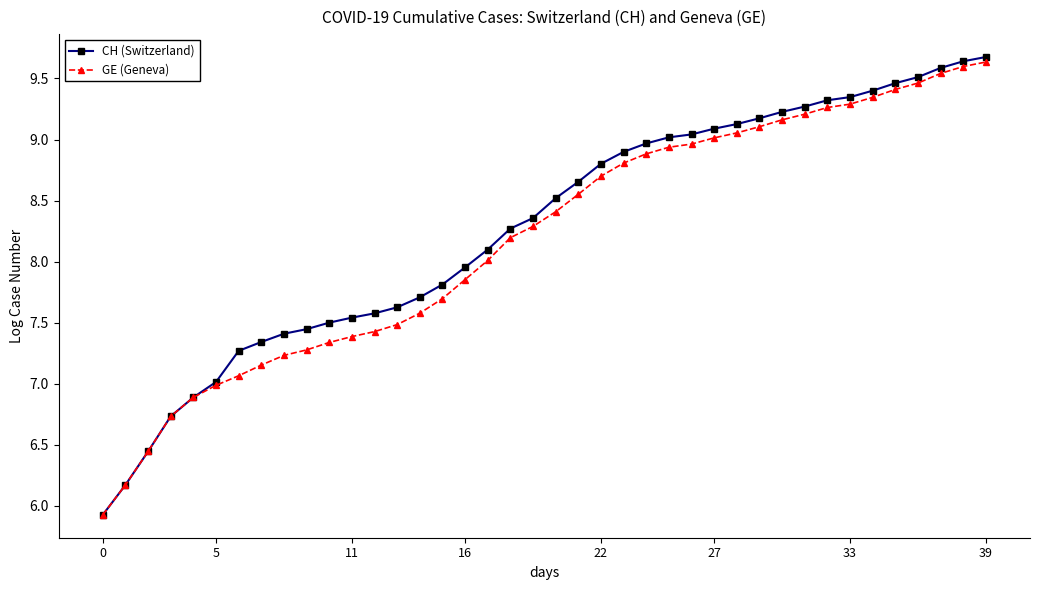

Count the number of categories in the chart.

40